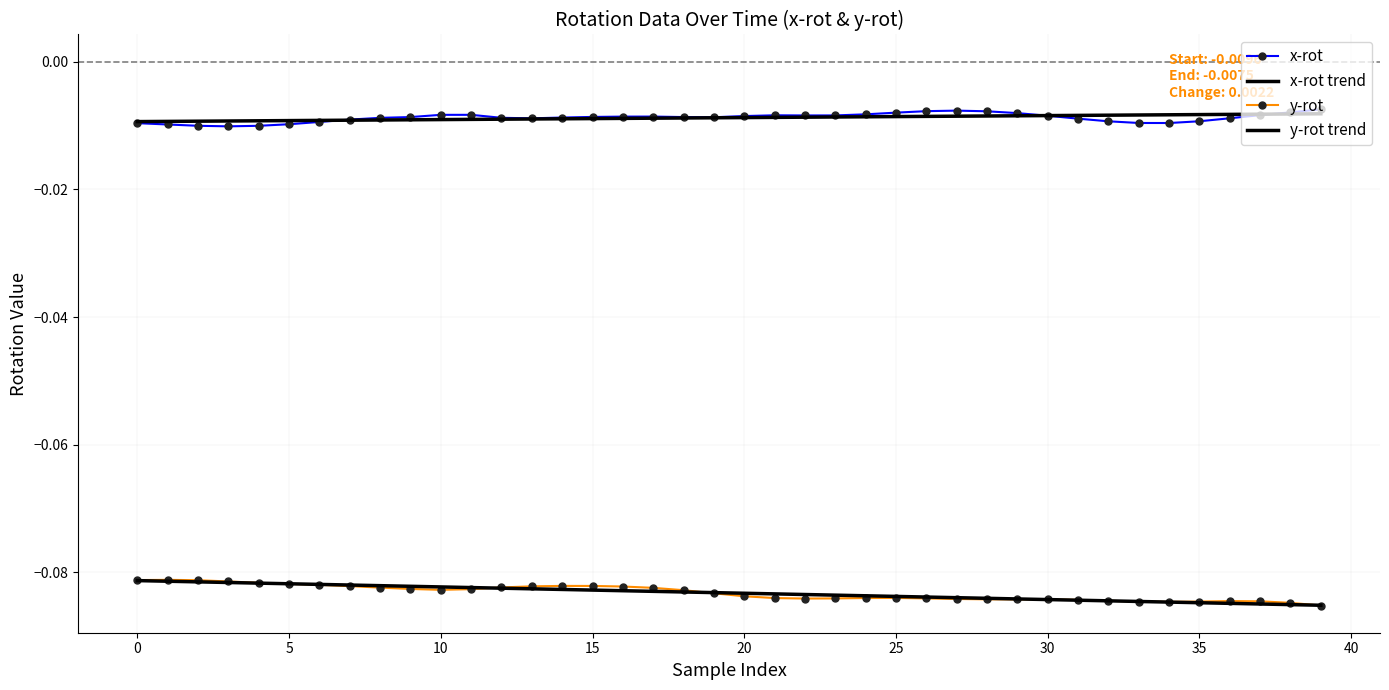

What is the label of the 18th point from the right?

22